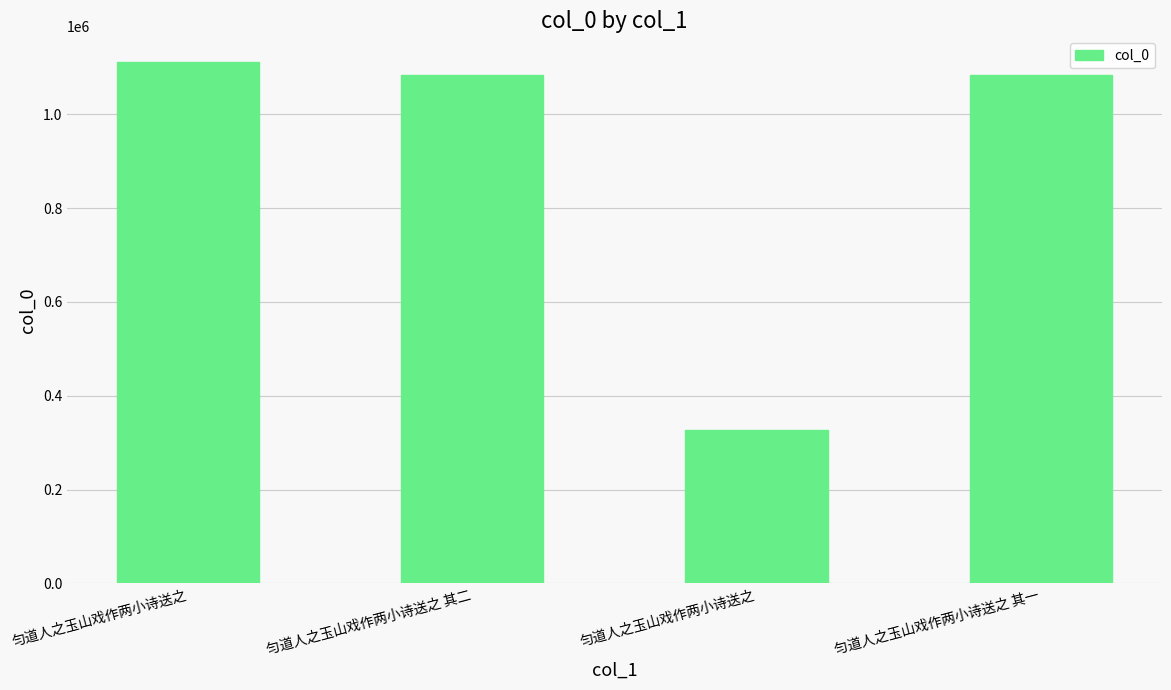

Reading right to left, what are all the values shown in this chart?

匀道人之玉山戏作两小诗送之 其一=1083310	匀道人之玉山戏作两小诗送之=326173	匀道人之玉山戏作两小诗送之 其二=1083311	匀道人之玉山戏作两小诗送之=1110646